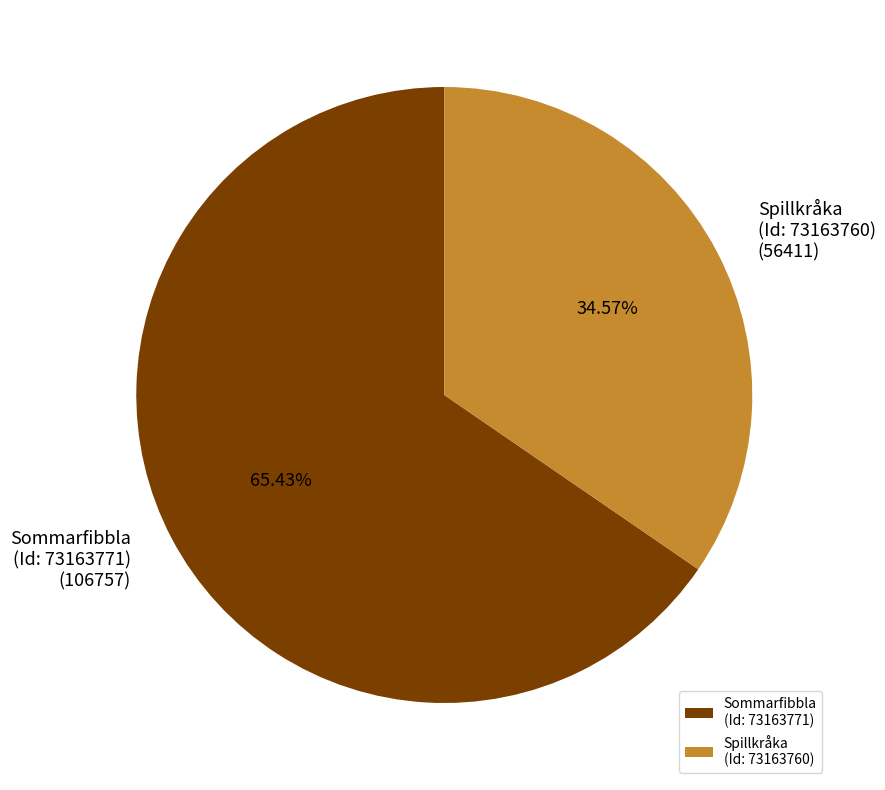

Rank the categories by value from lowest to highest.

Spillkråka (Id: 73163760), Sommarfibbla (Id: 73163771)